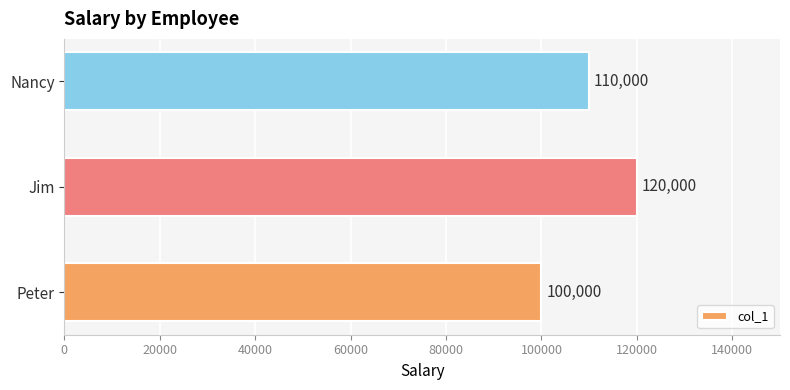

What is the ratio of the value at Nancy to the value at Jim?

0.9